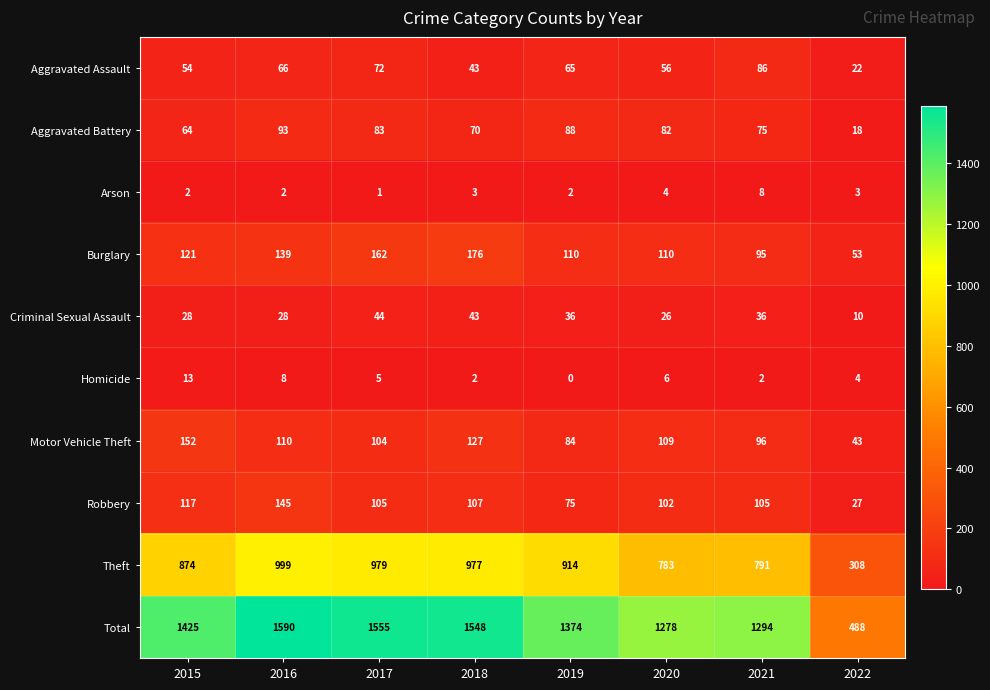

Is the value of Criminal Sexual Assault at 2020 greater than the value of Aggravated Assault at 2017?

No